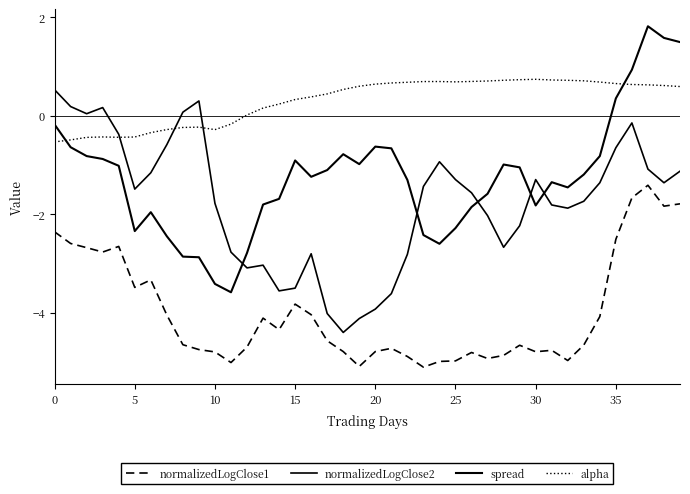

Is this an area chart (filled region under the line)?

No